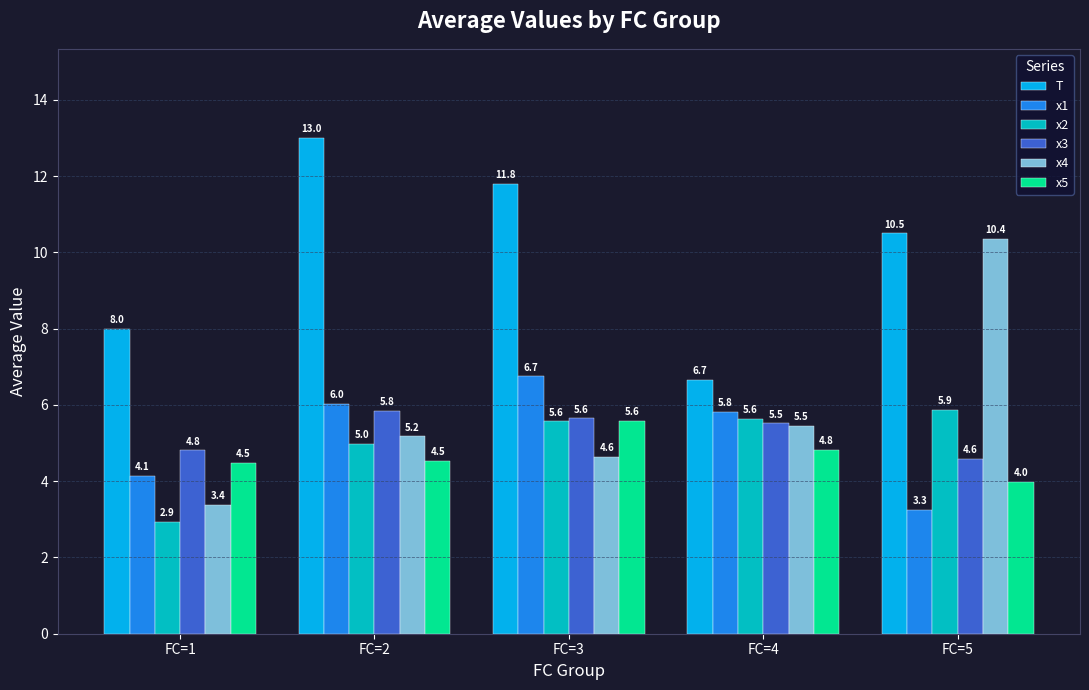

Rank the categories by x4 value from highest to lowest.

FC=5, FC=4, FC=2, FC=3, FC=1